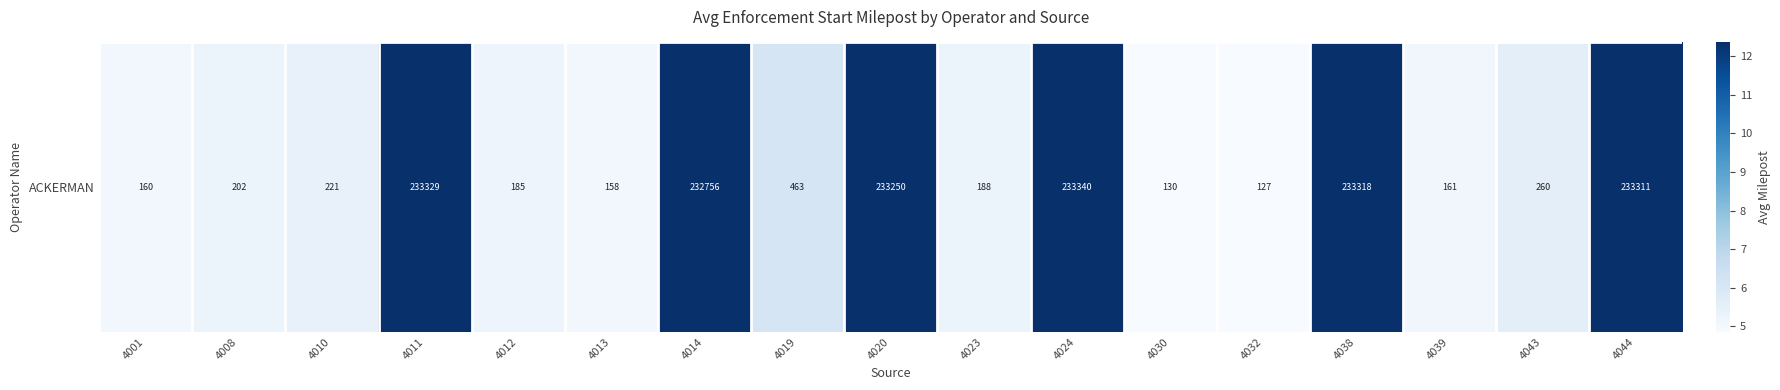

Count the number of categories in the chart.

17